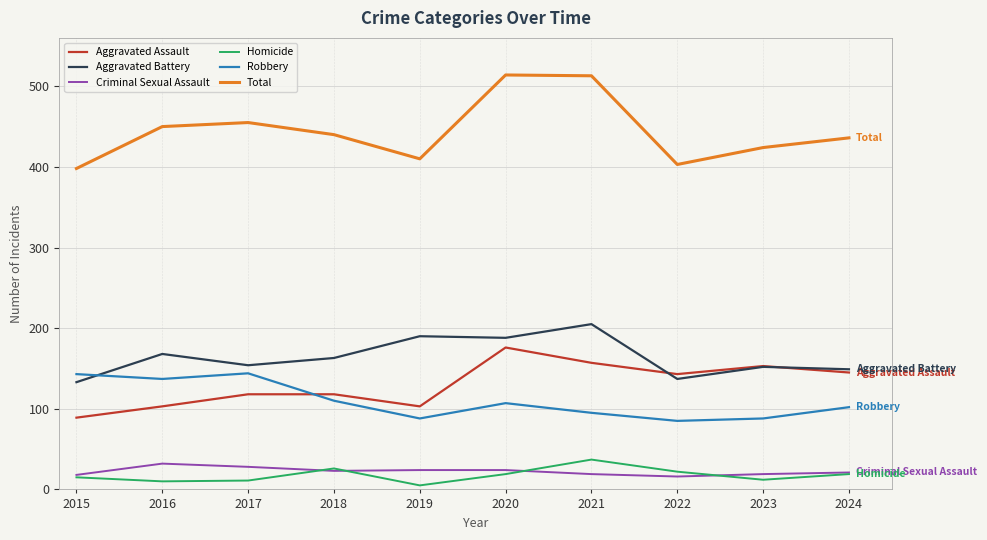

Is it true that Aggravated Assault equals 72 at 2024?

False